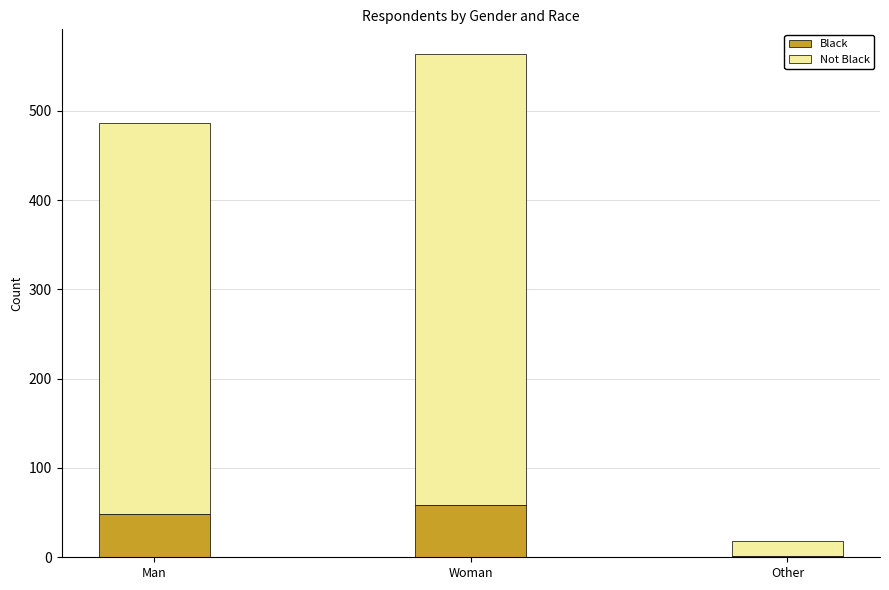

What is the sum of all Black values?

107